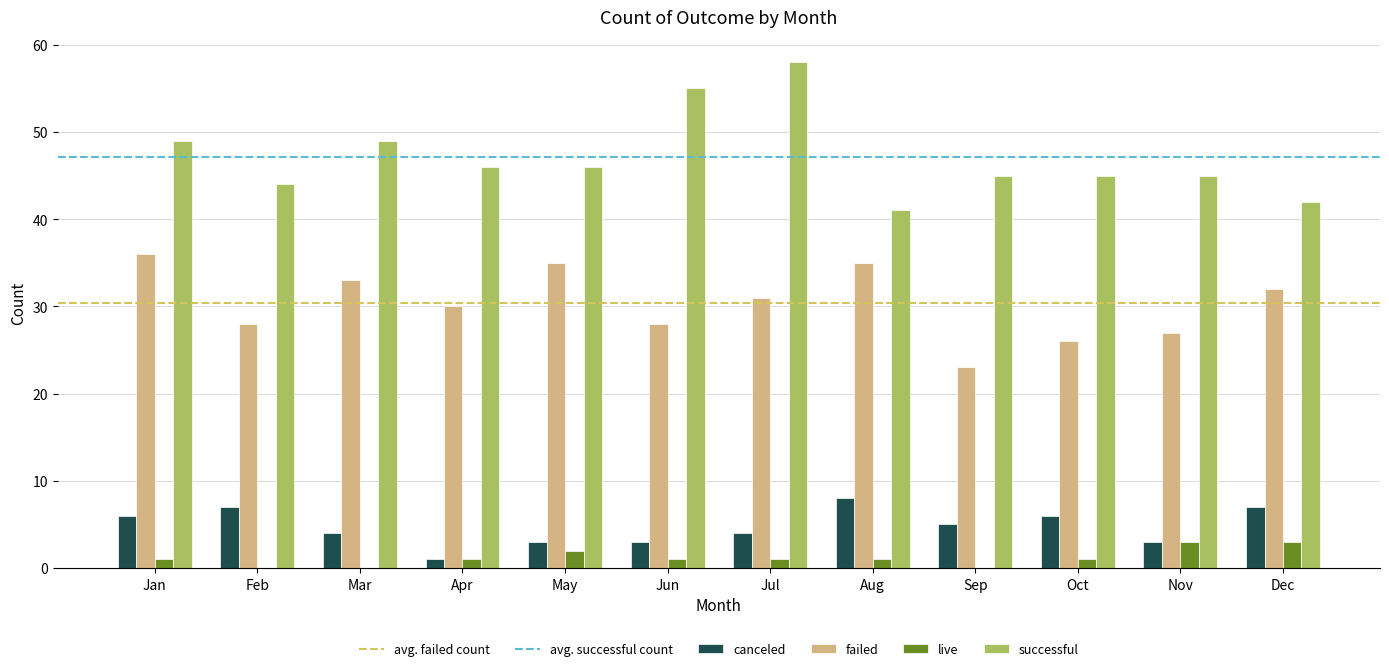

The value of successful at Feb is 44. True or false?

True